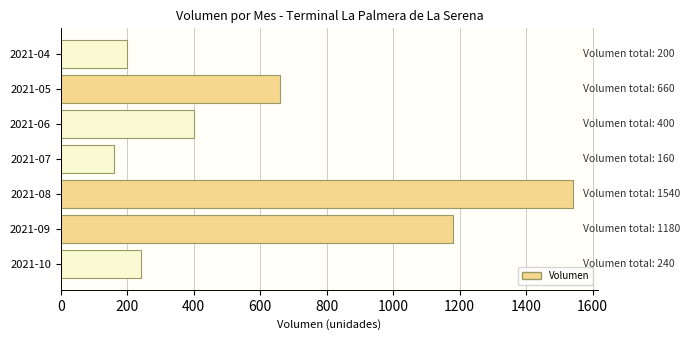

Where is the data nearest to the value 850?

2021-05